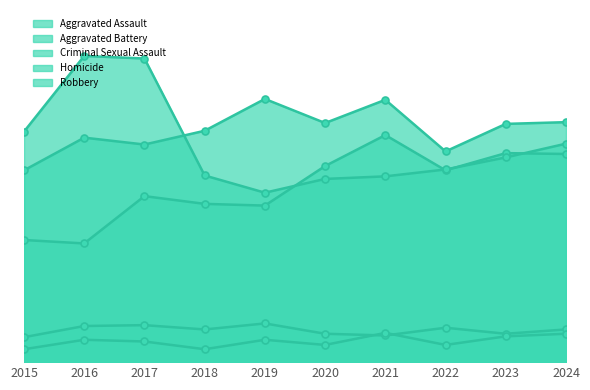

Where does the Homicide series first go above 26?

2021